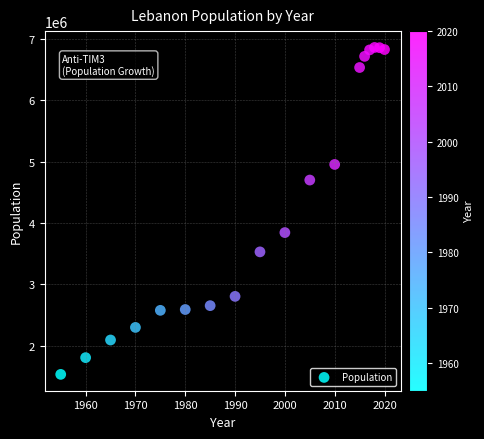

What is the range of X values (max minus min)?

65